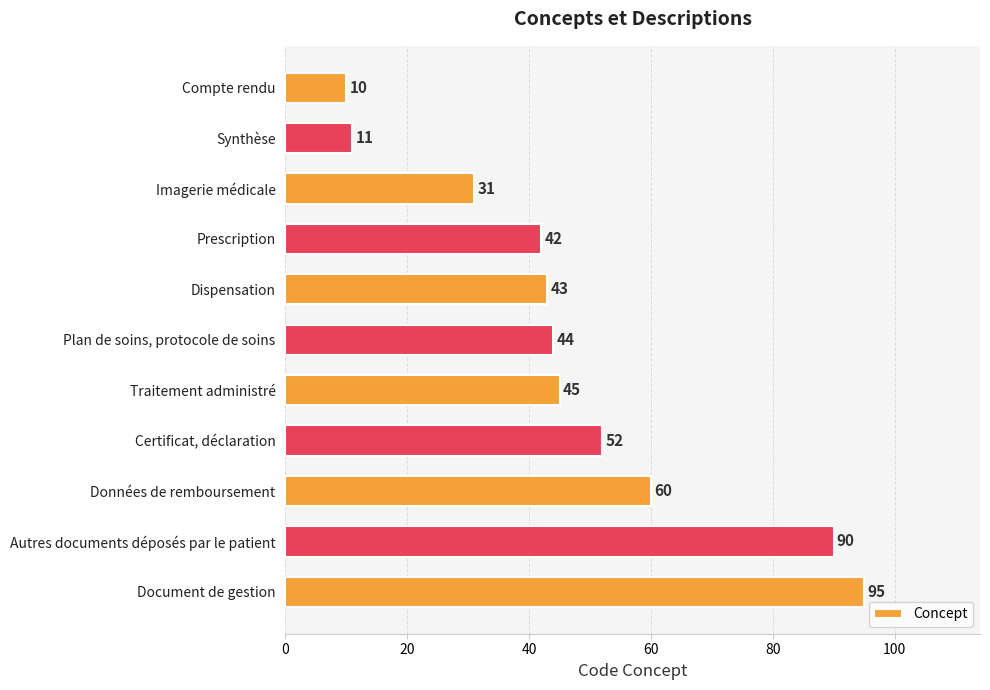

The value at Plan de soins, protocole de soins is 59. True or false?

False